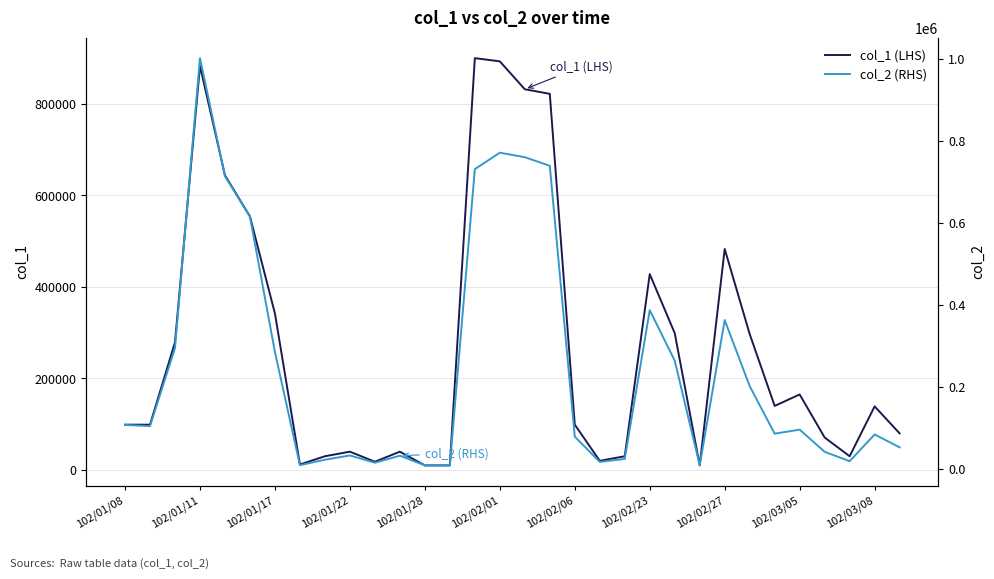

The value of col_1 (LHS) at 102/01/17 is 118207. True or false?

False